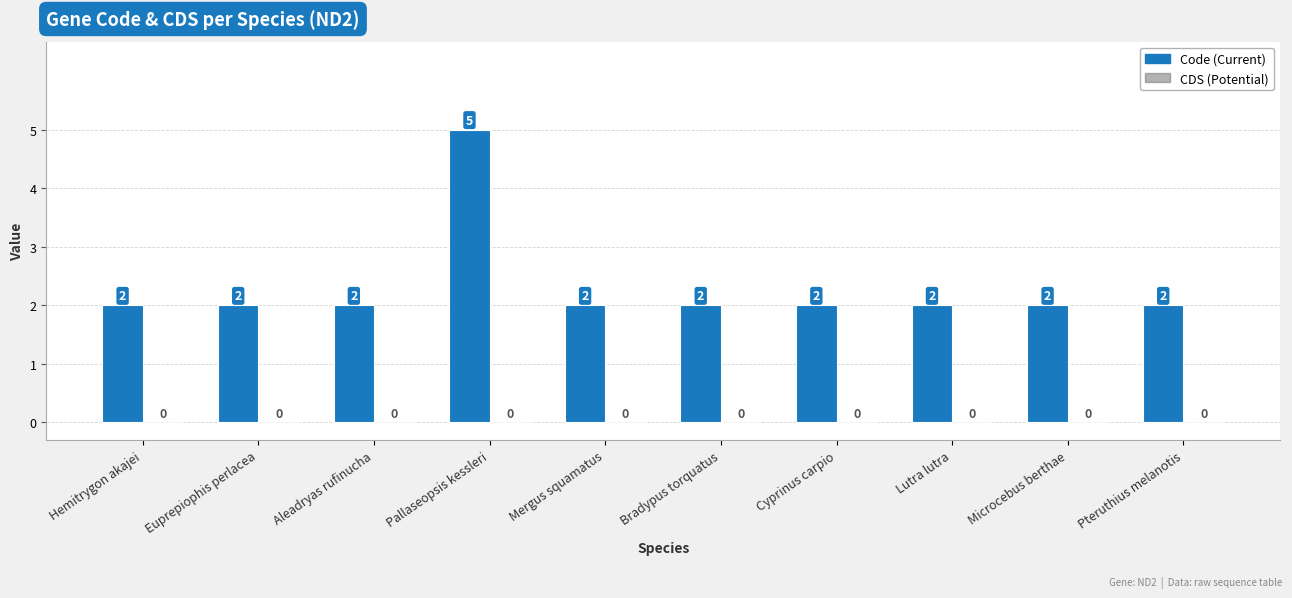

What is the difference between the values at Pallaseopsis kessleri and Pteruthius melanotis?

3